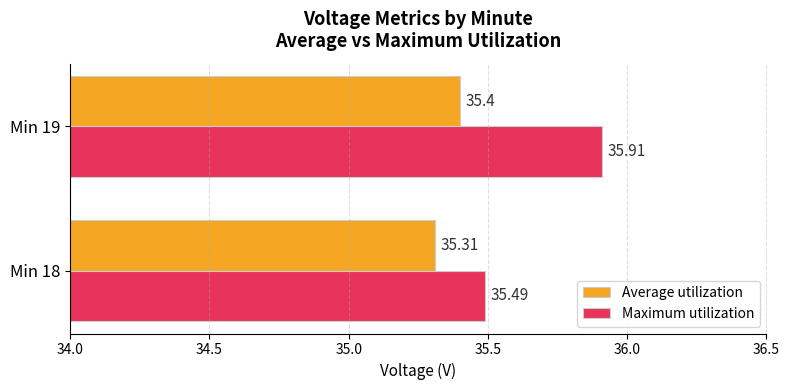

List the series in order of their overall mean, highest first.

Maximum utilization, Average utilization